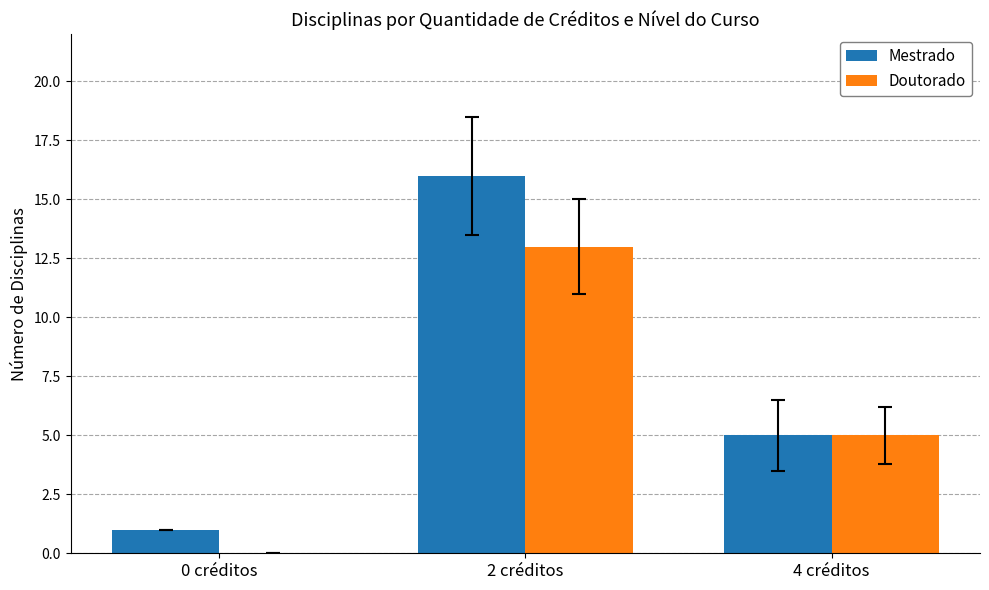

The value of Mestrado at 4 créditos is 5. True or false?

True